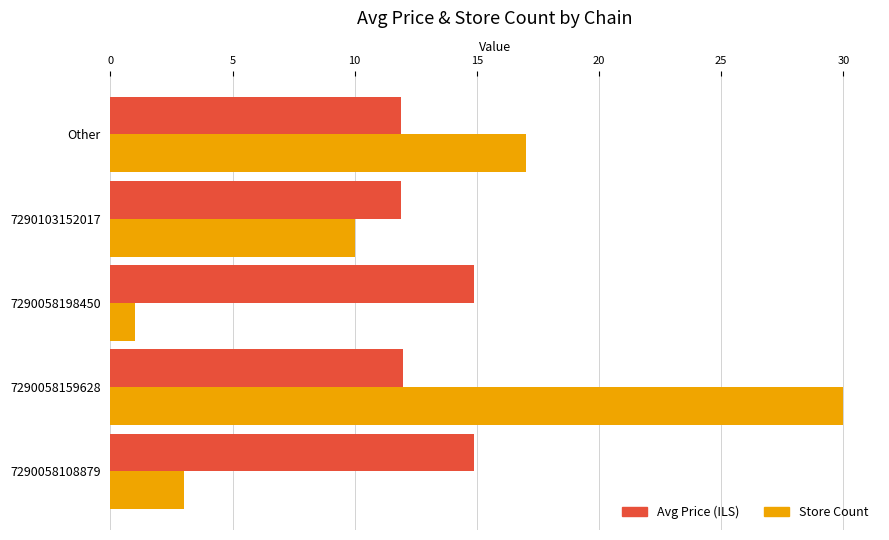

What is the difference between the Store Count values at Other and 7290058159628?

13.0